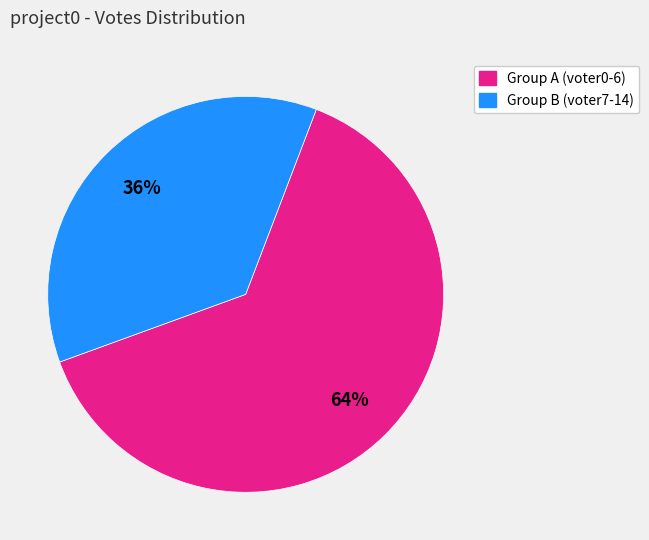

Does any single category account for the majority?

Yes